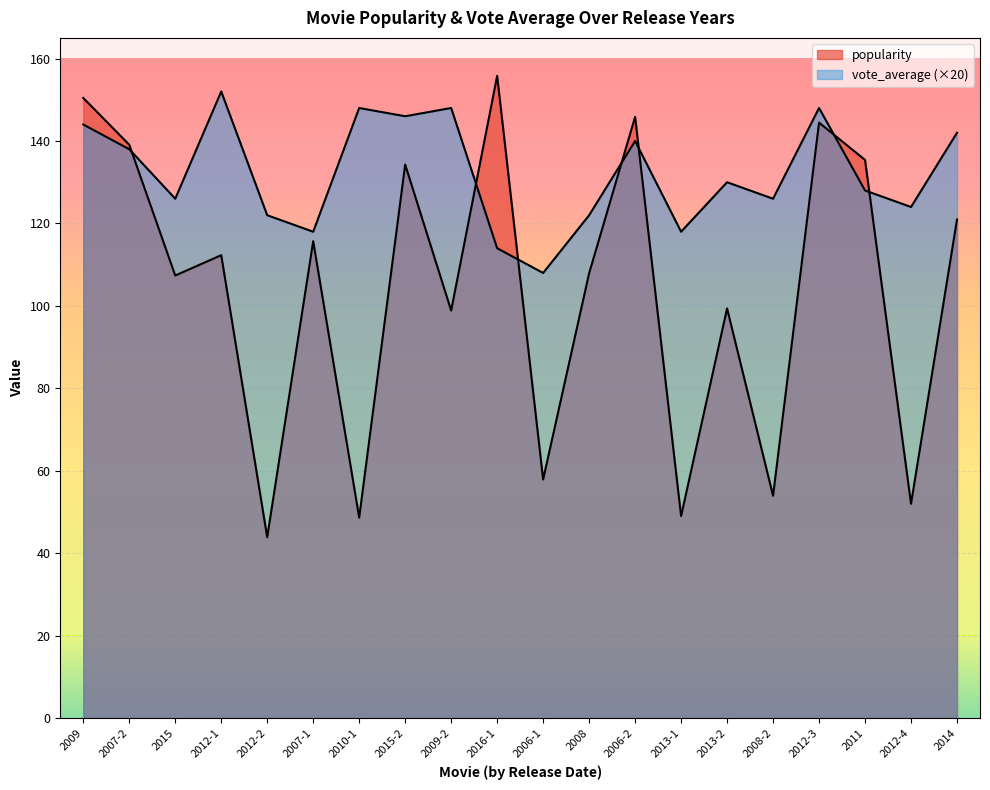

True or false: popularity has a value of 199.1 at 2011.

False